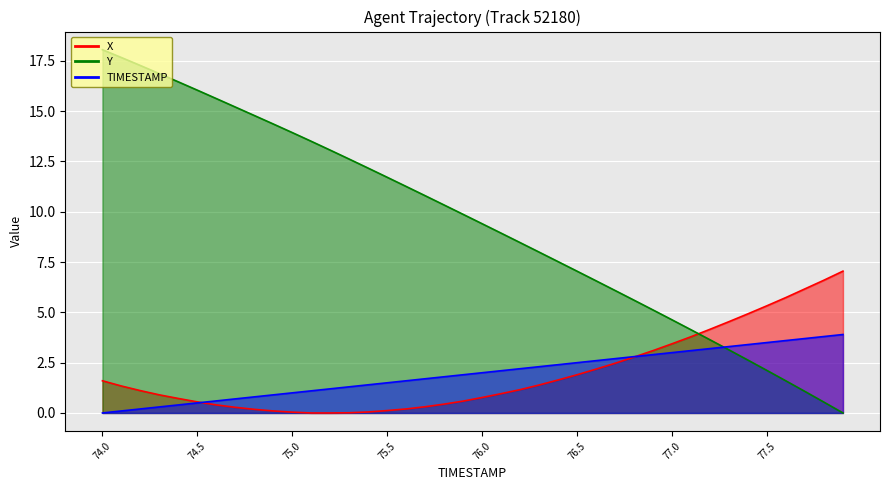

Reading left to right, extract all data points from this chart.

X: 74.0=1.6	74.1=1.3	74.2=1.1	74.3=0.9	74.4=0.7	74.5=0.6	74.6=0.4	74.7=0.3	74.8=0.2	74.9=0.1	75.0=0.0	75.1=0.0	75.2=0.0	75.3=0.0	75.4=0.1	75.5=0.1	75.6=0.2	75.7=0.3	75.8=0.4	75.9=0.6	76.0=0.8	76.1=1.0	76.2=1.2	76.3=1.4	76.4=1.6	76.5=1.9	76.6=2.2	76.7=2.5	76.8=2.8	76.9=3.1	77.0=3.4	77.1=3.8	77.2=4.2	77.3=4.5	77.4=4.9	77.5=5.3	77.6=5.7	77.7=6.2	77.8=6.6	77.9=7.1
Y: 74.0=18.1	74.1=17.7	74.2=17.3	74.3=16.9	74.4=16.5	74.5=16.0	74.6=15.6	74.7=15.2	74.8=14.8	74.9=14.4	75.0=13.9	75.1=13.5	75.2=13.1	75.3=12.6	75.4=12.2	75.5=11.7	75.6=11.3	75.7=10.8	75.8=10.3	75.9=9.9	76.0=9.4	76.1=8.9	76.2=8.5	76.3=8.0	76.4=7.5	76.5=7.0	76.6=6.6	76.7=6.1	76.8=5.6	76.9=5.1	77.0=4.6	77.1=4.1	77.2=3.6	77.3=3.1	77.4=2.6	77.5=2.1	77.6=1.6	77.7=1.1	77.8=0.5	77.9=0.0
TIMESTAMP: 74.0=0.0	74.1=0.1	74.2=0.2	74.3=0.3	74.4=0.4	74.5=0.5	74.6=0.6	74.7=0.7	74.8=0.8	74.9=0.9	75.0=1.0	75.1=1.1	75.2=1.2	75.3=1.3	75.4=1.4	75.5=1.5	75.6=1.6	75.7=1.7	75.8=1.8	75.9=1.9	76.0=2.0	76.1=2.1	76.2=2.2	76.3=2.3	76.4=2.4	76.5=2.5	76.6=2.6	76.7=2.7	76.8=2.8	76.9=2.9	77.0=3.0	77.1=3.1	77.2=3.2	77.3=3.3	77.4=3.4	77.5=3.5	77.6=3.6	77.7=3.7	77.8=3.8	77.9=3.9